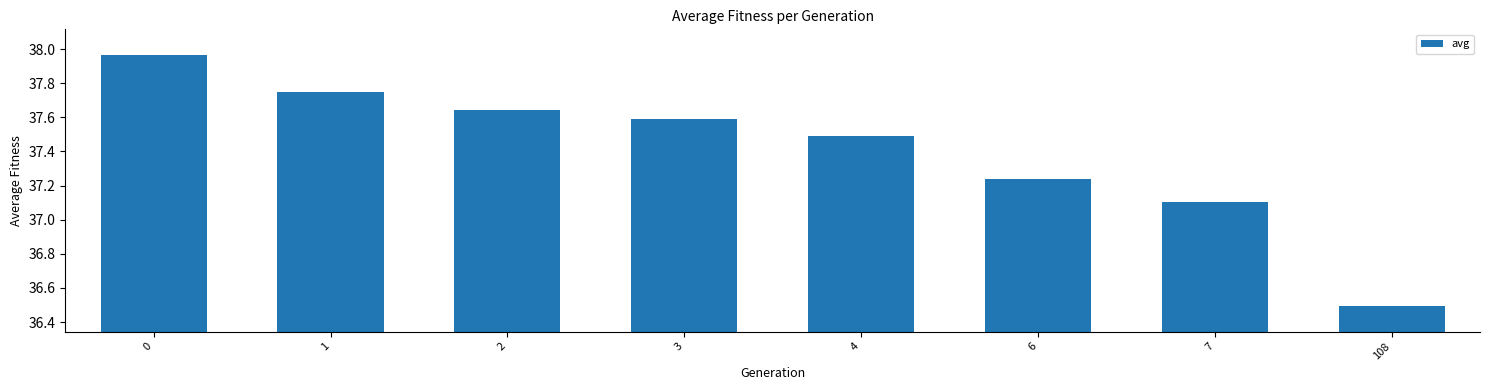

Which label corresponds to the smallest value in the chart?

108